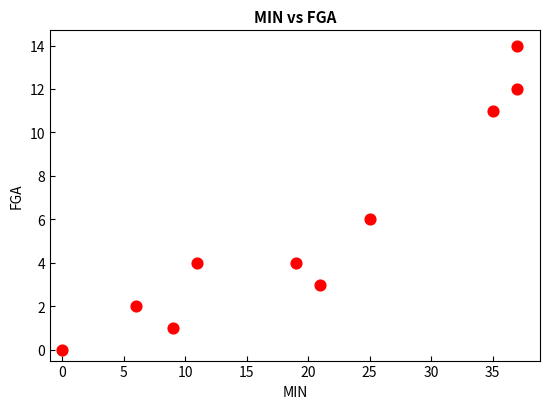

What Y value in the scatter plot is closest to 7?

6